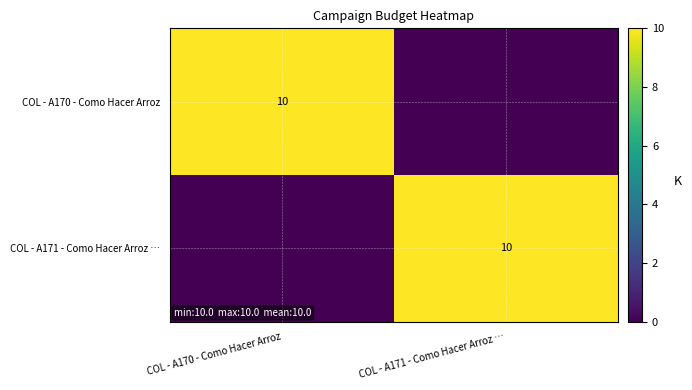

What is the total value across all series at COL - A170 - Como Hacer Arroz?

10